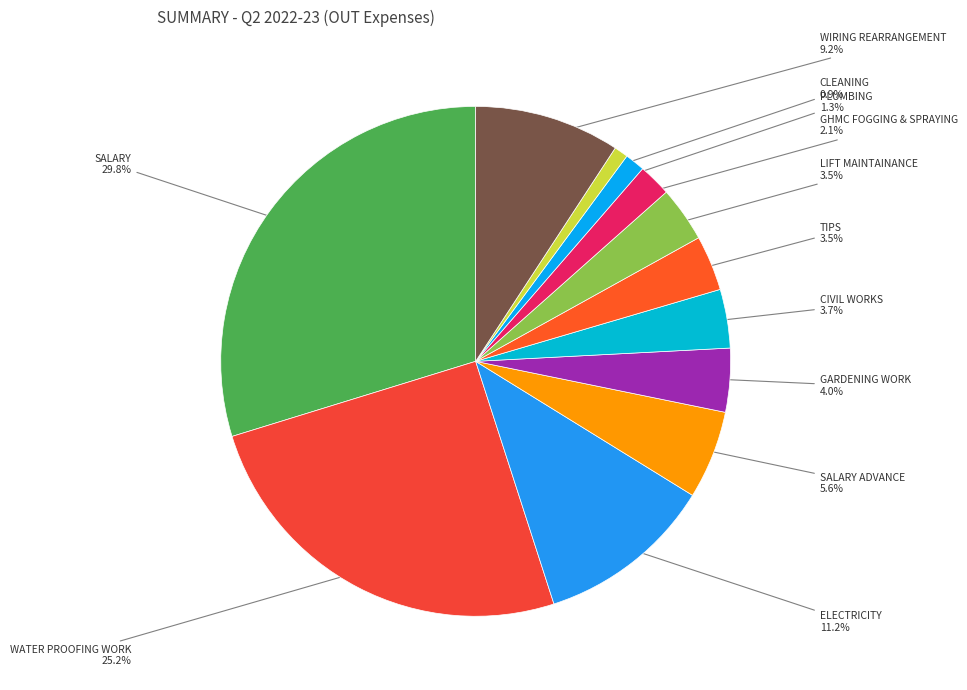

Combined, do WIRING REARRANGEMENT and ELECTRICITY account for over 50%?

No